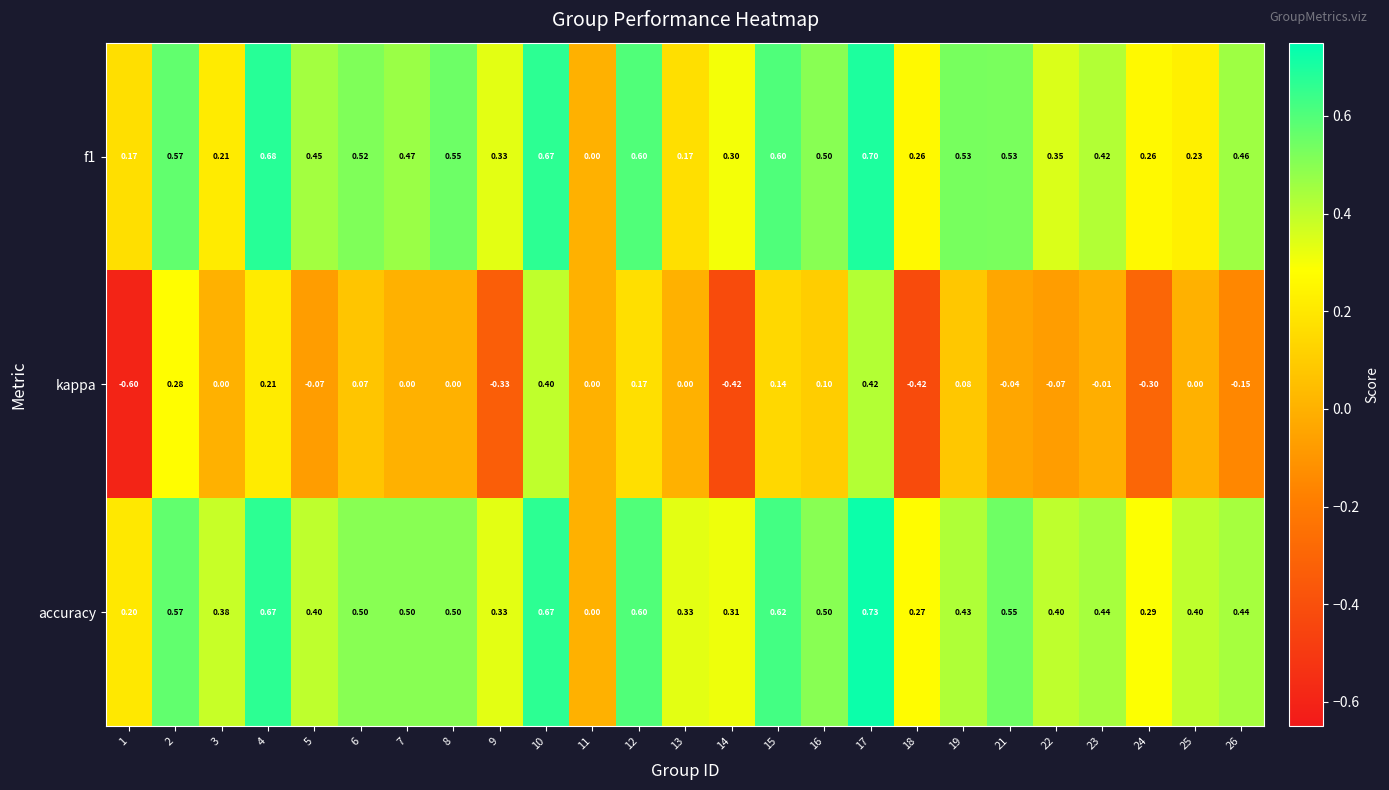

Which series has the largest total across all categories?

accuracy